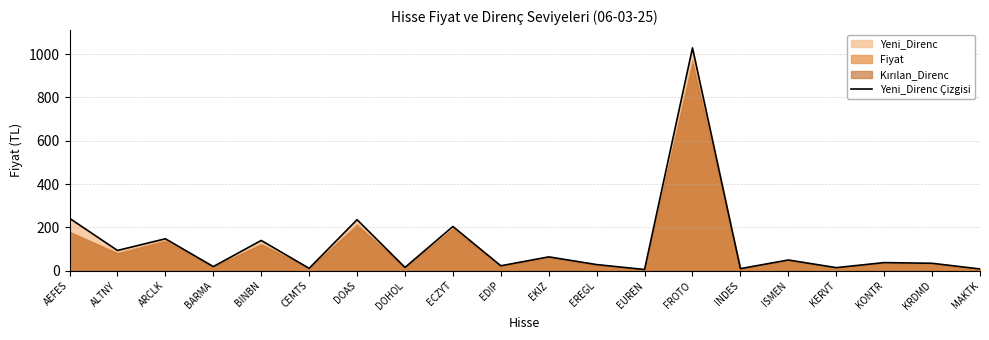

The chart shows a value of 9.0 at EUREN. True or false?

False